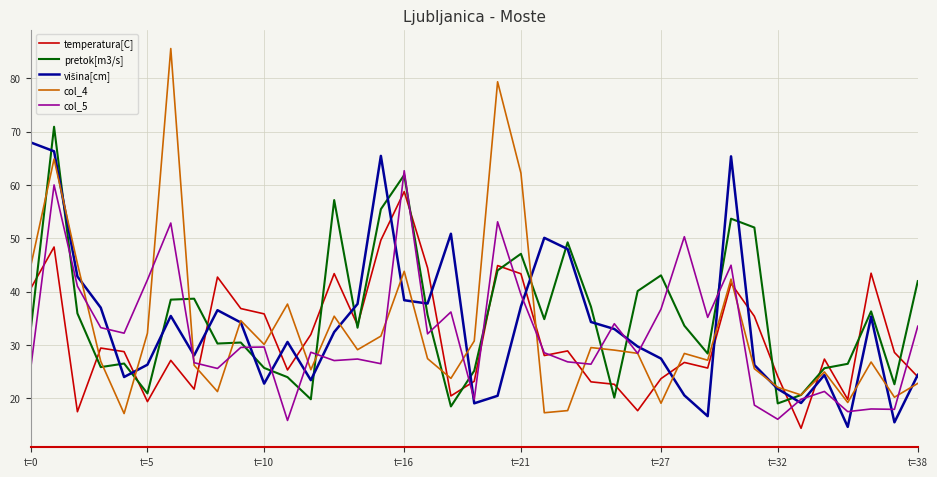

What is the lowest value of the col_4 series?

17.2